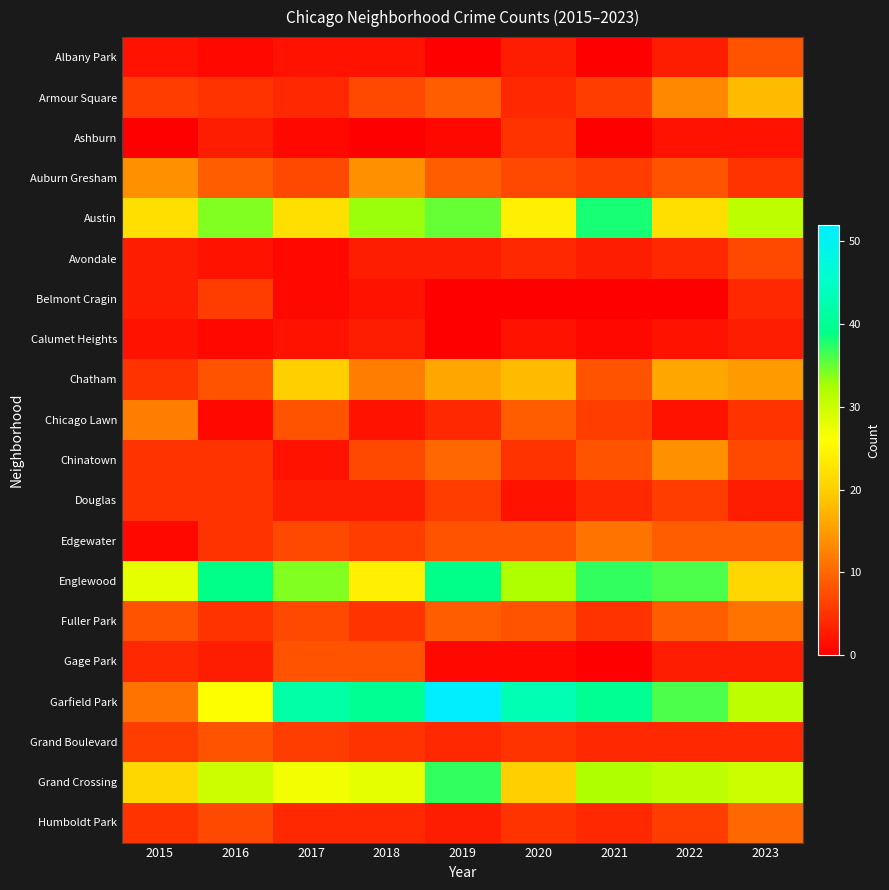

At how many categories does at least one series exceed 18?

9